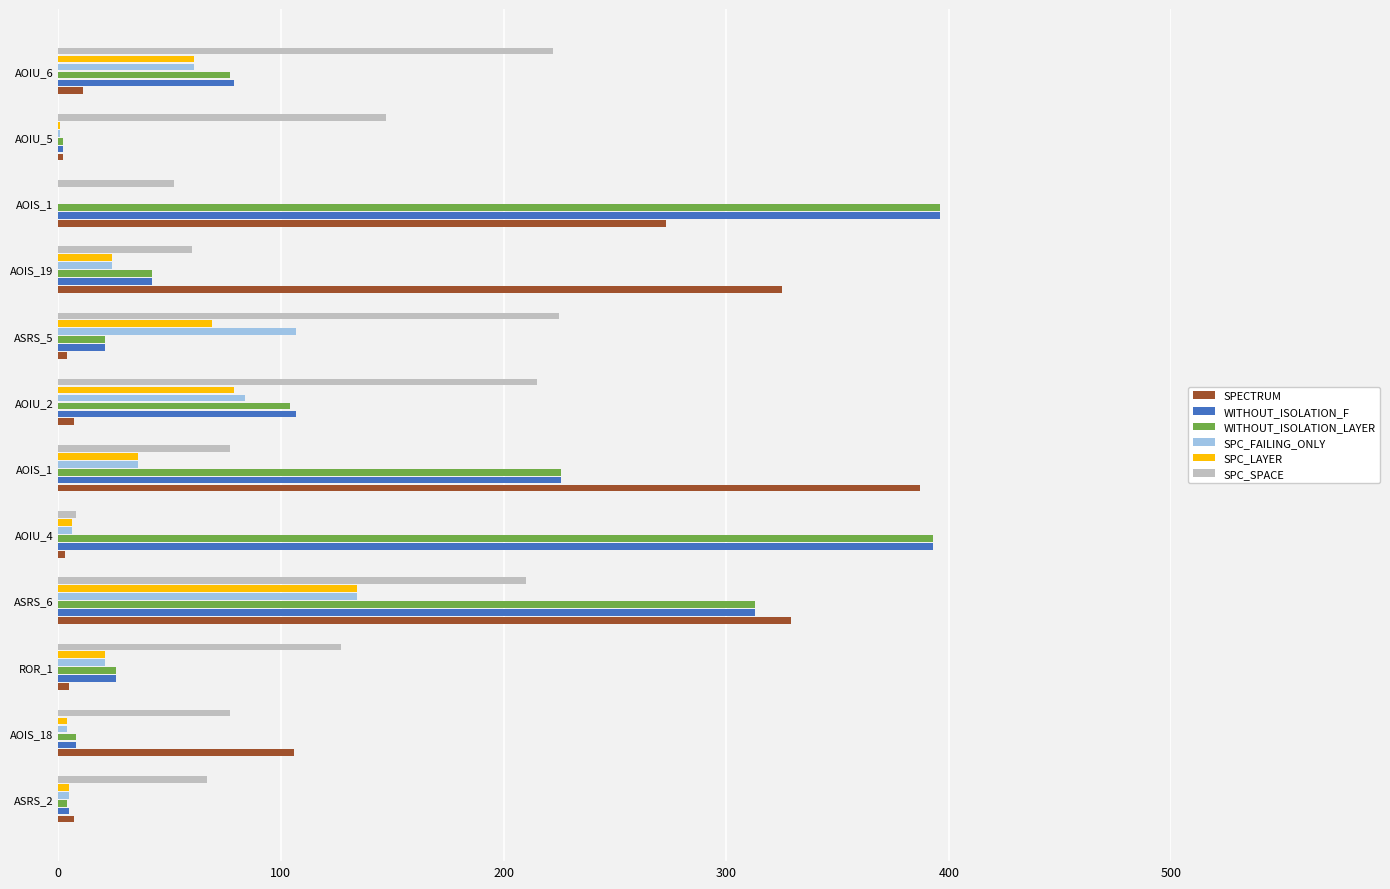

How many categories are shown in the chart?

12